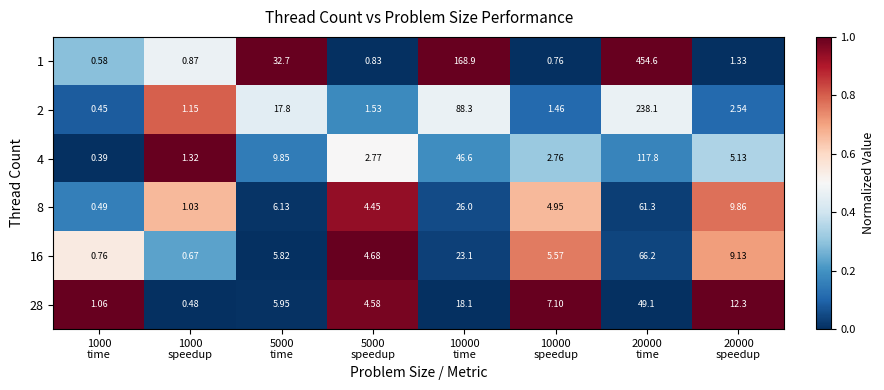

Rank the series by their maximum value, from highest to lowest.

1, 2, 4, 16, 8, 28